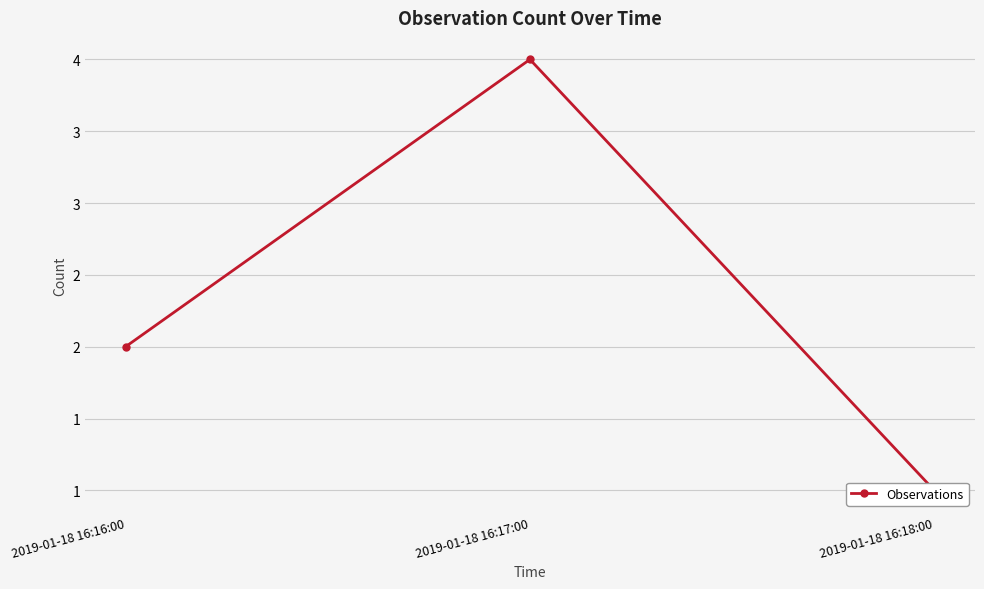

What is the label of the 2nd point from the right?

2019-01-18 16:17:00